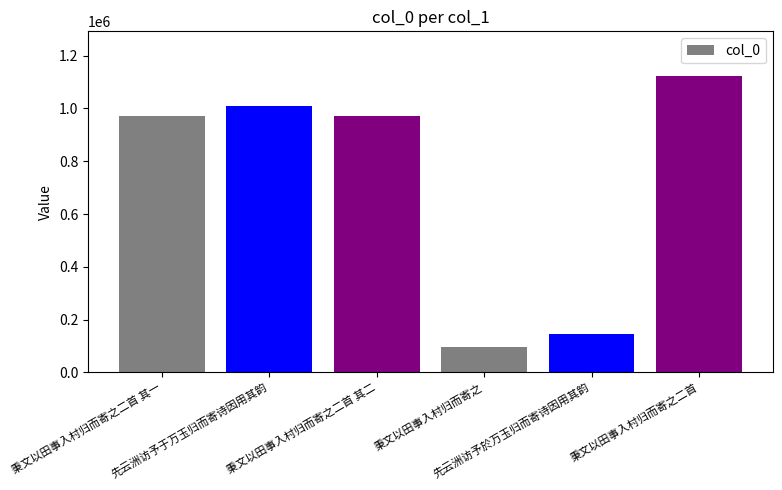

What is the ratio of the value at 秉文以田事入村归而寄之二首 其一 to the value at 秉文以田事入村归而寄之二首 其二?

1.0